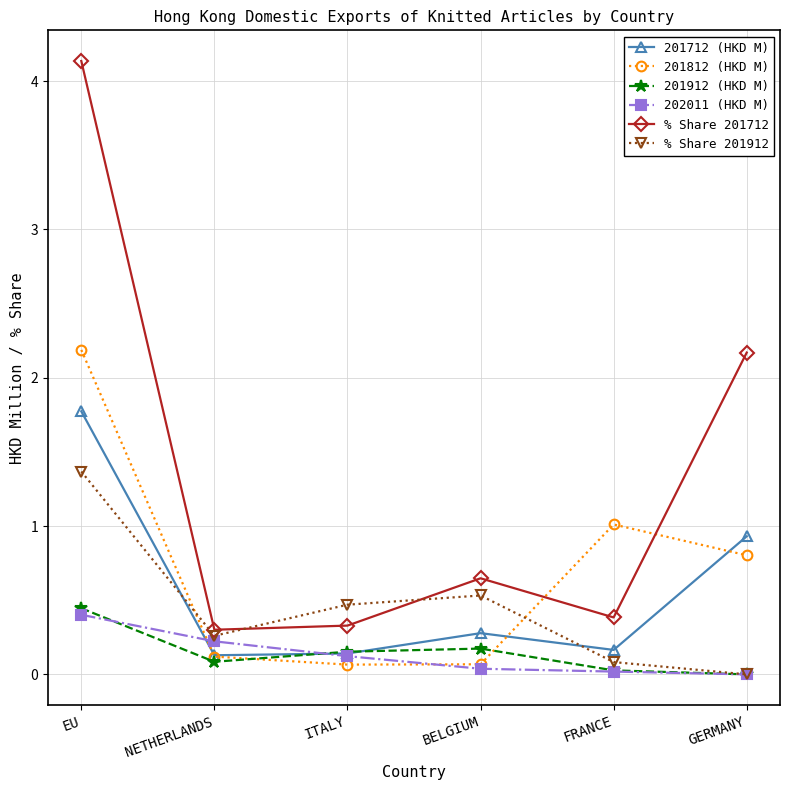

What value does the 201812 (HKD M) series have at EU?

2.2